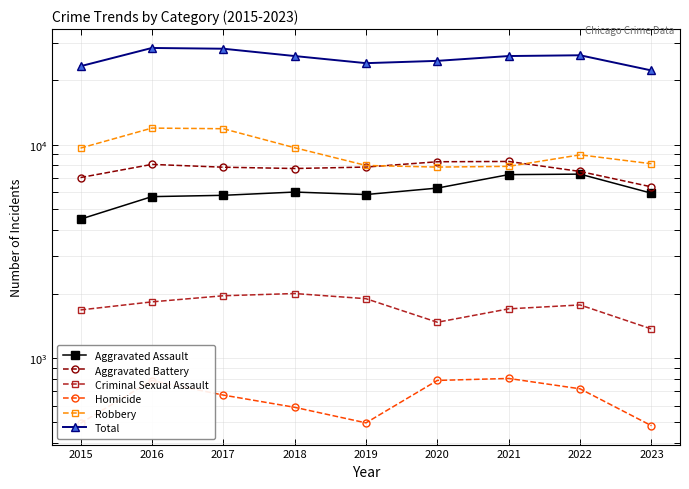

Where is the first local maximum for Criminal Sexual Assault?

2018